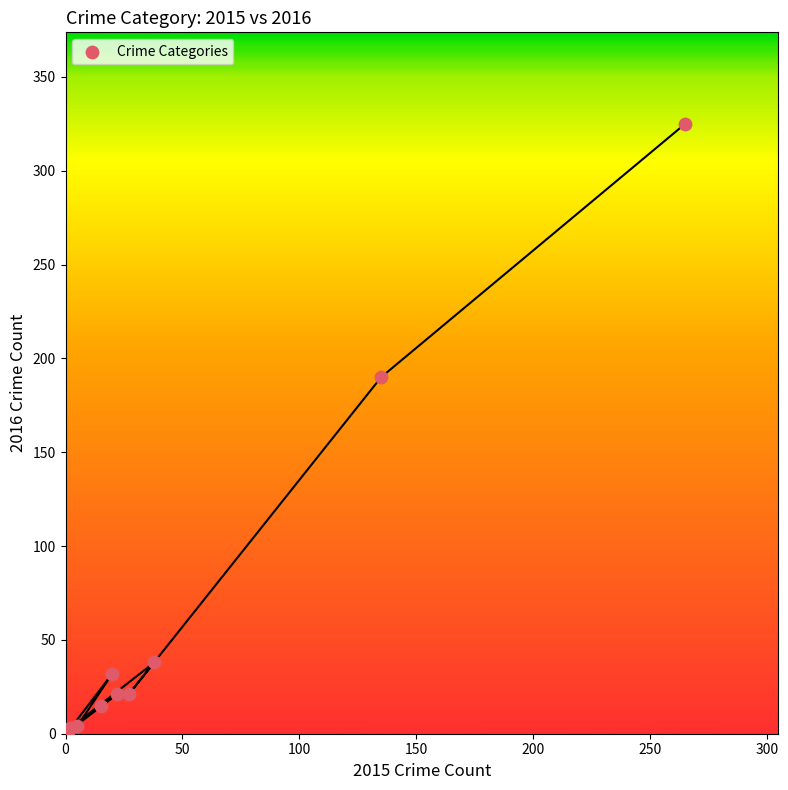

What Y value in the scatter plot is closest to 163?

190